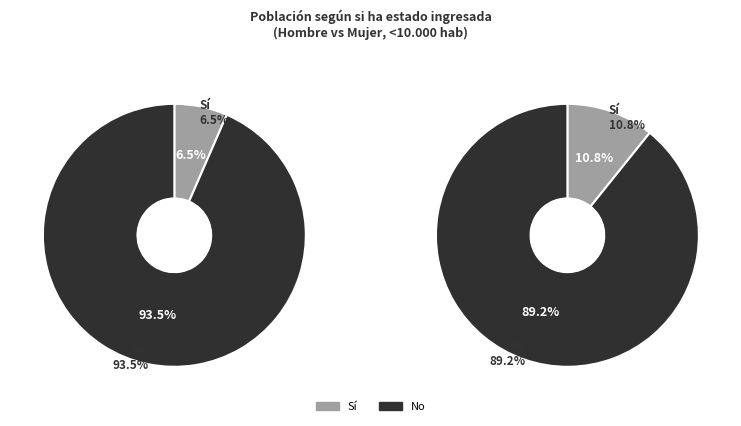

Between No and Sí, which is larger?

No